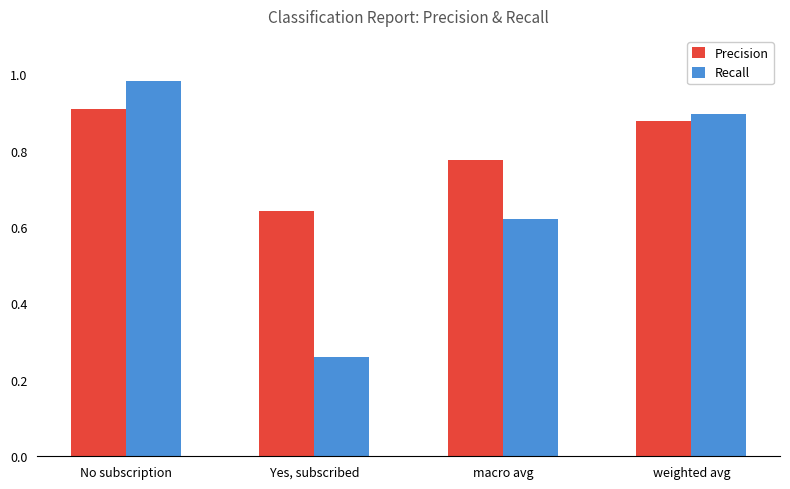

Where is Precision nearest to the value 0?

Yes, subscribed